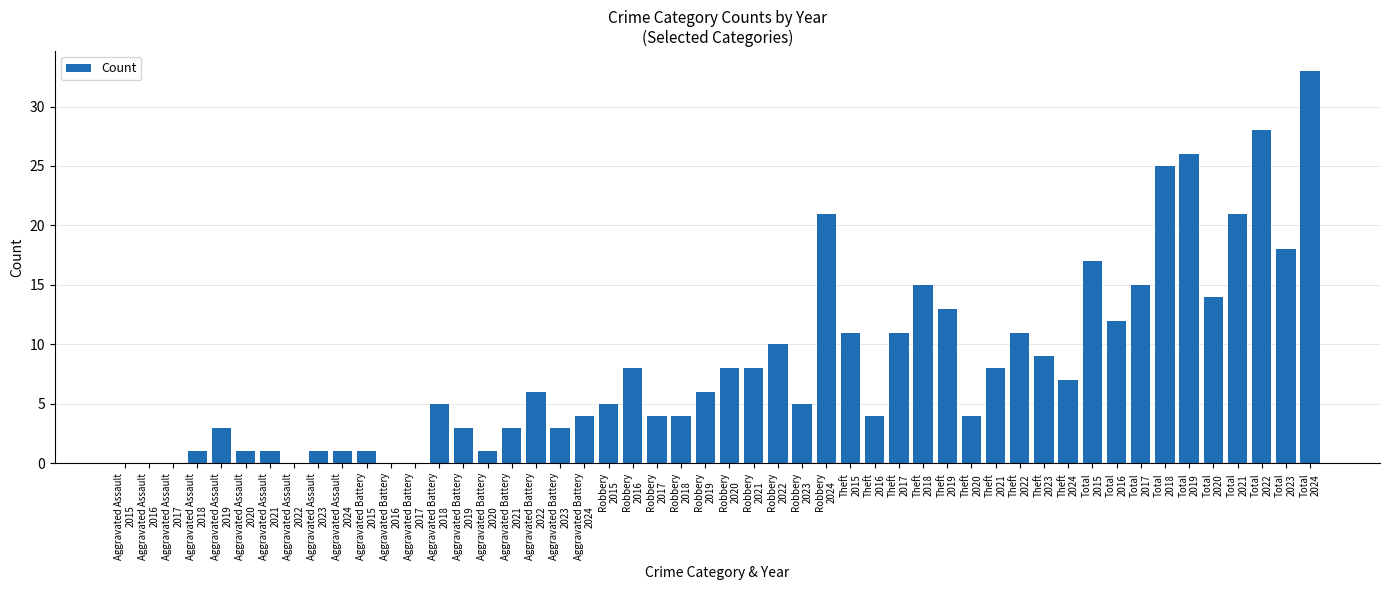

What is the sum of all values?

415